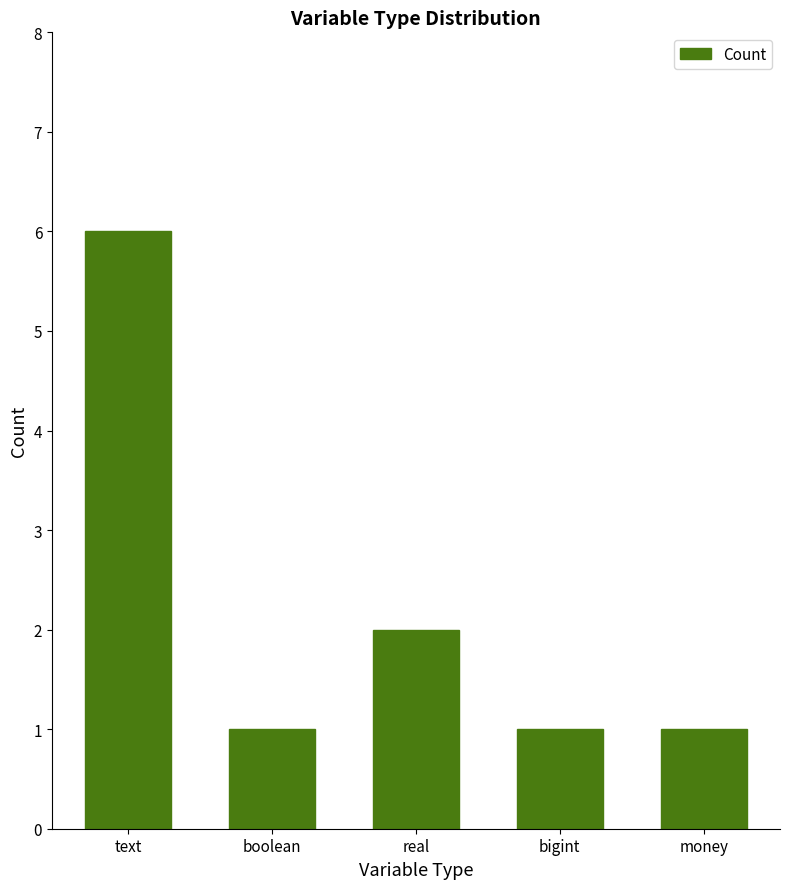

What is the value of the 5th bar from the left?

1